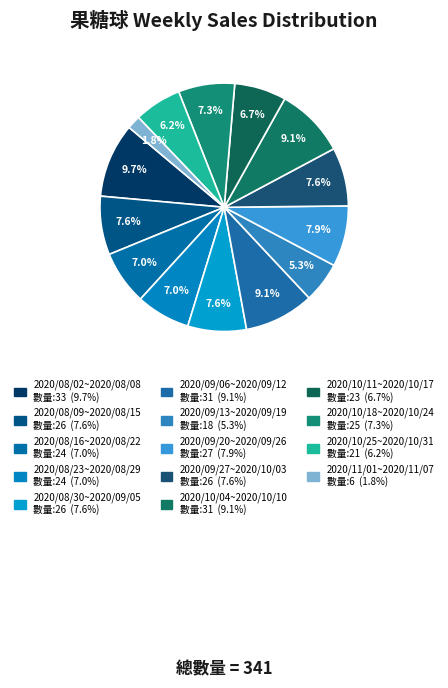

Which category has the smallest portion of the pie?

2020/11/01~2020/11/07